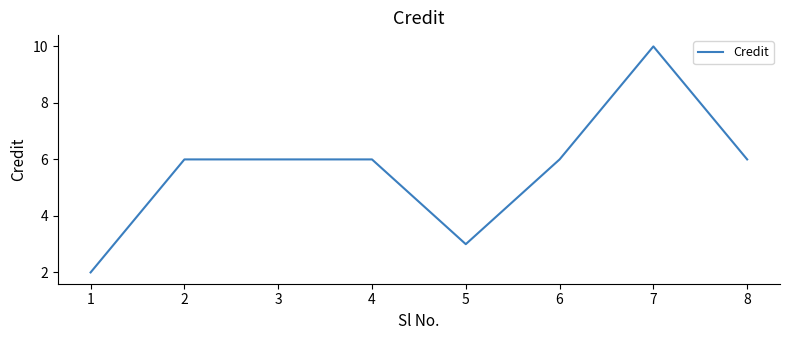

The chart shows a value of 1 at 5. True or false?

False